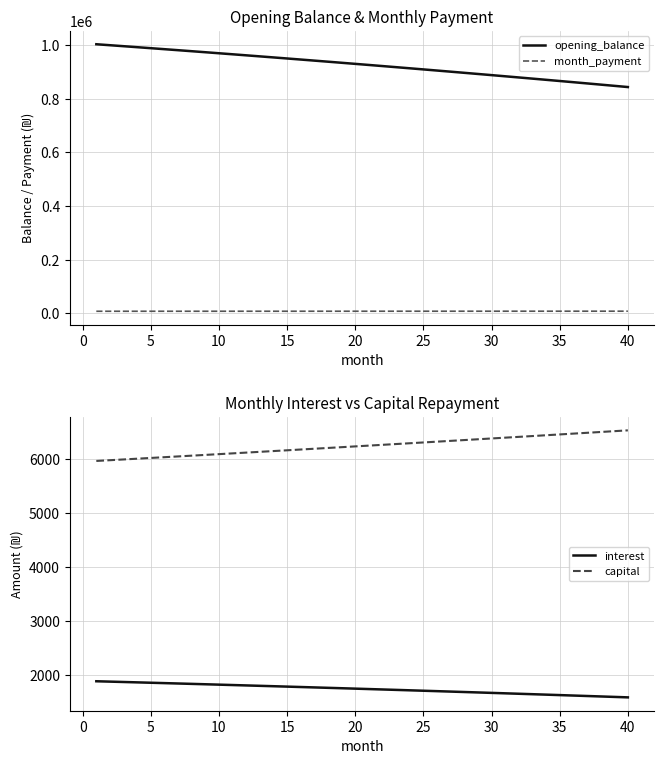

What is the average value of the opening_balance series?

925581.9